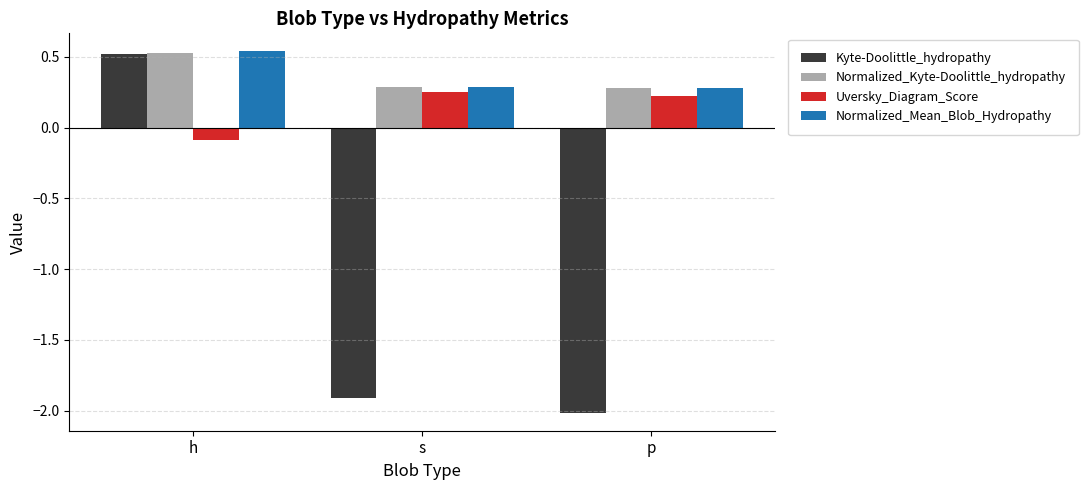

What is the total value across all series at h?

1.5